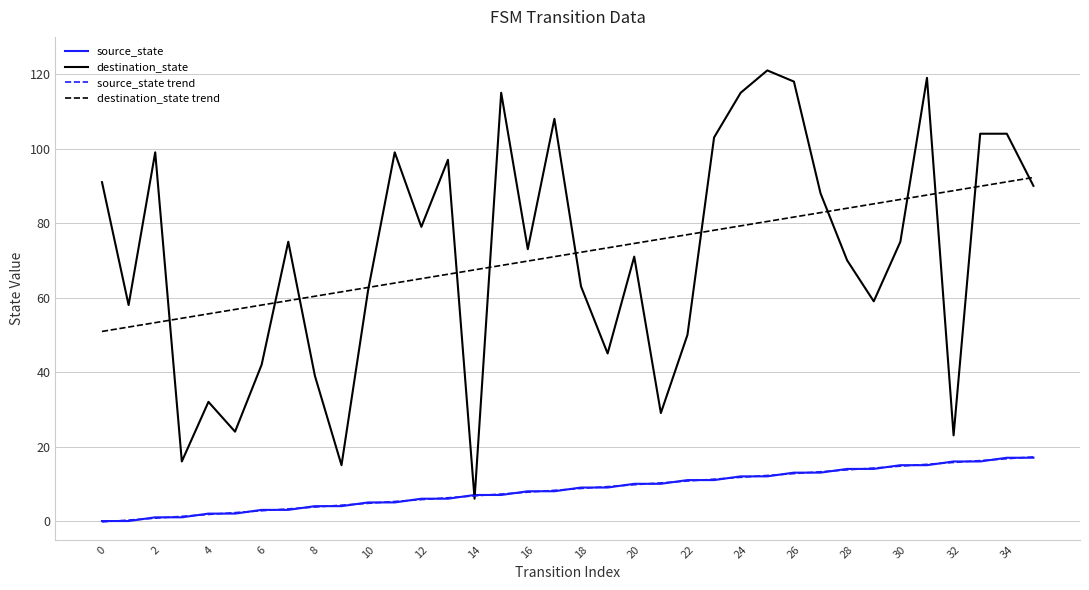

At how many categories does at least one series exceed 78?

16